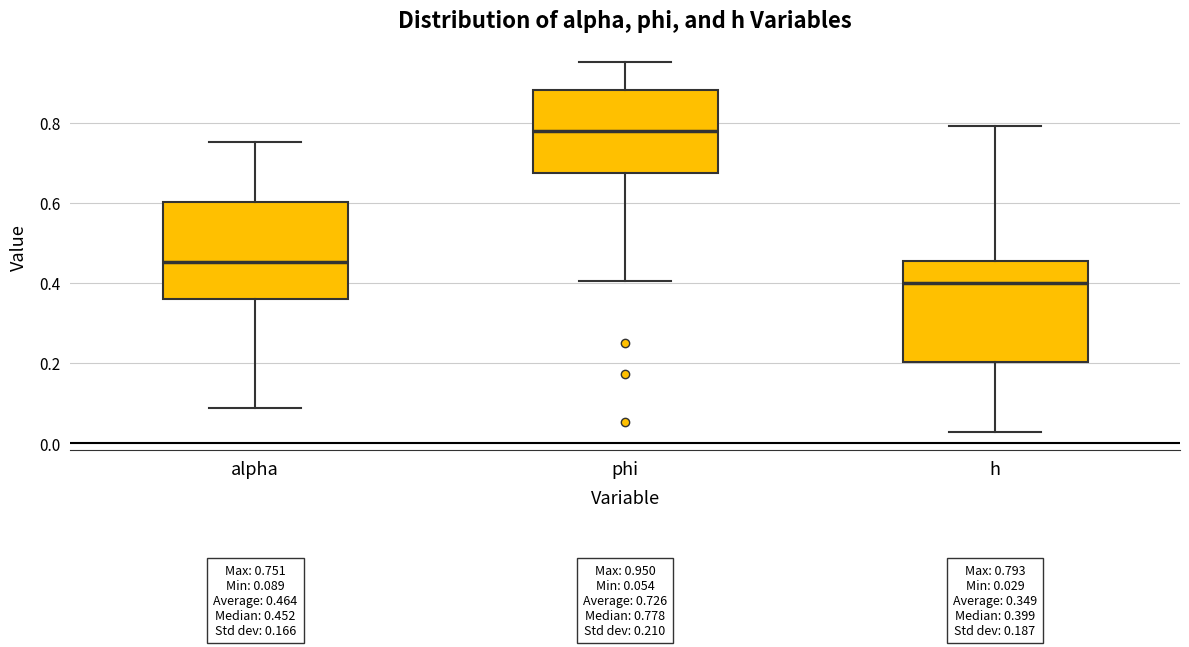

Which box has the lowest median line?

h